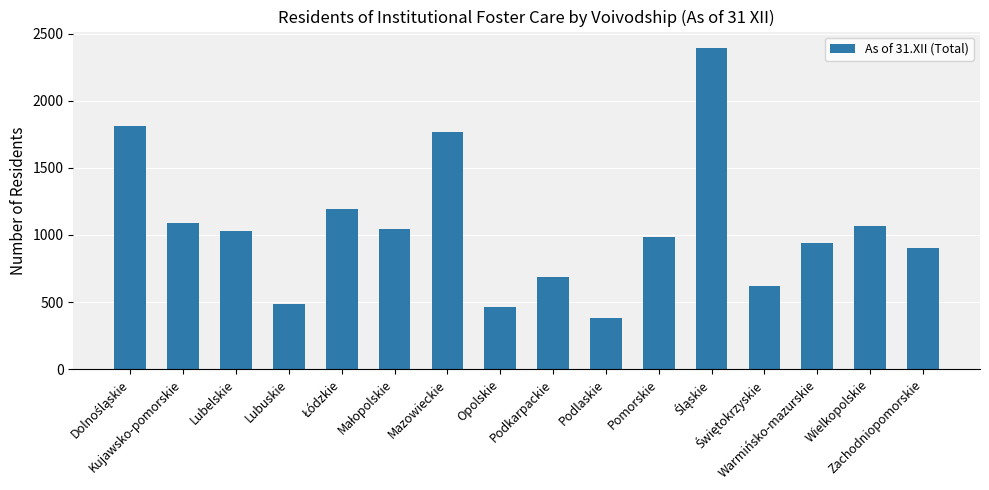

What is the minimum value shown in the chart?

378